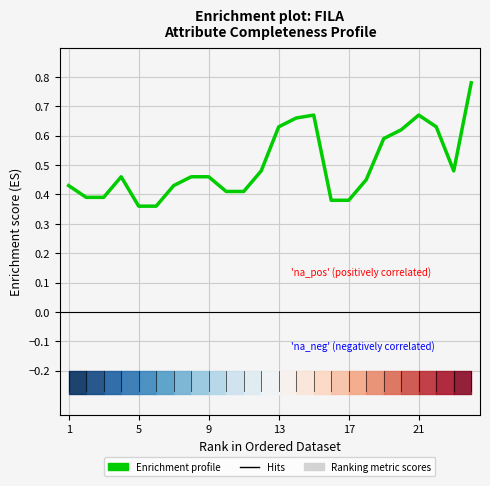

Which series has the largest range (max minus min)?

Enrichment profile